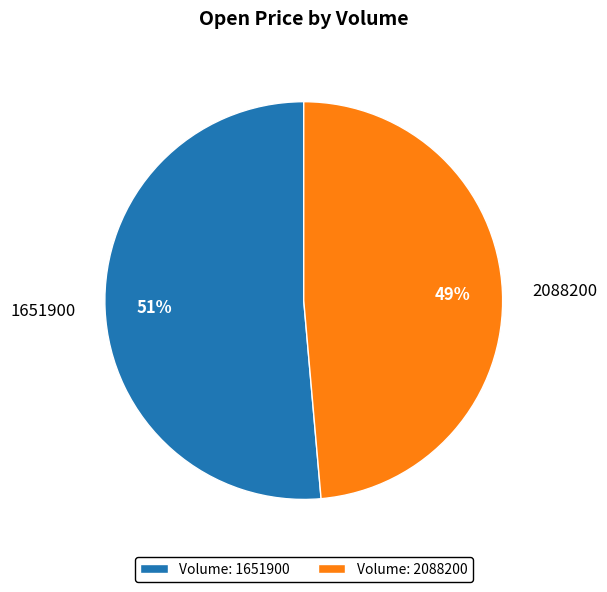

Rank the categories by value from highest to lowest.

1651900, 2088200